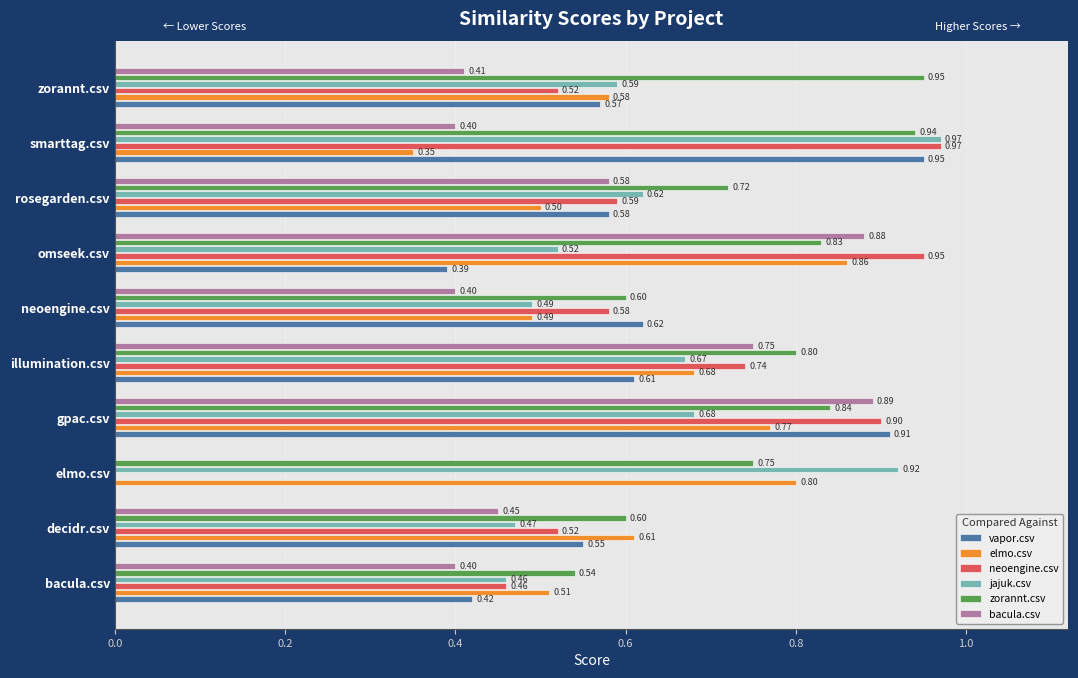

Which category has the highest value in the jajuk.csv series?

smarttag.csv